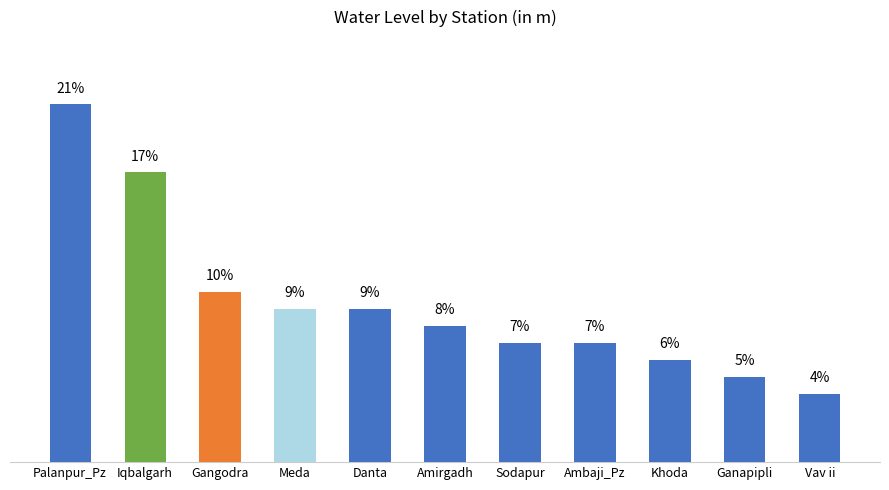

What is the label of the 11th bar from the left?

Vav ii